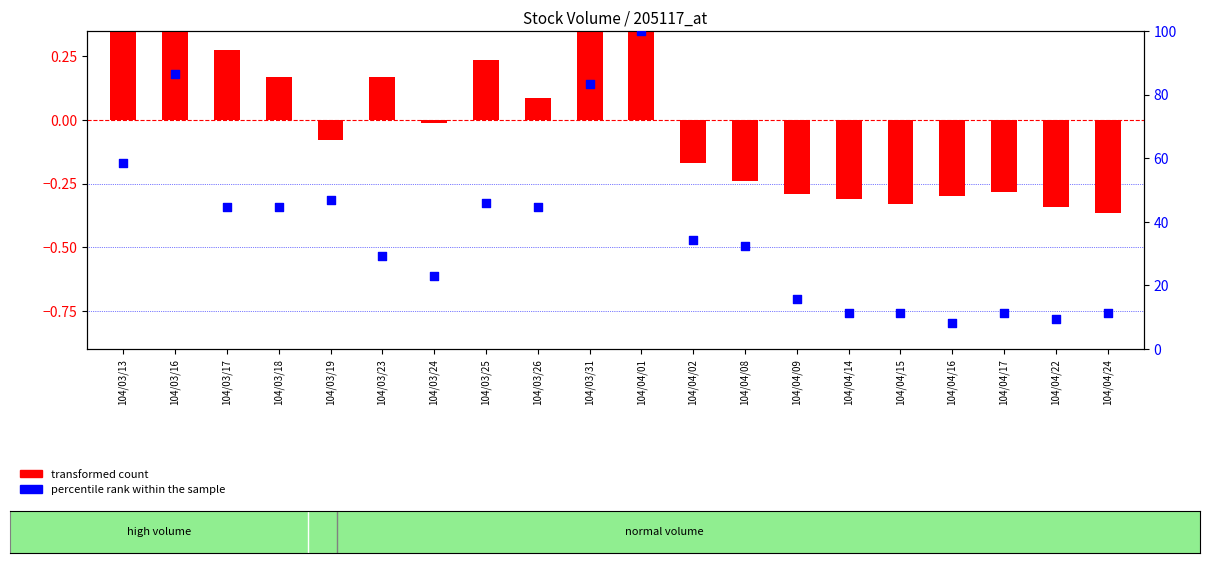

What is the total value across all series at 104/03/19?

46.8